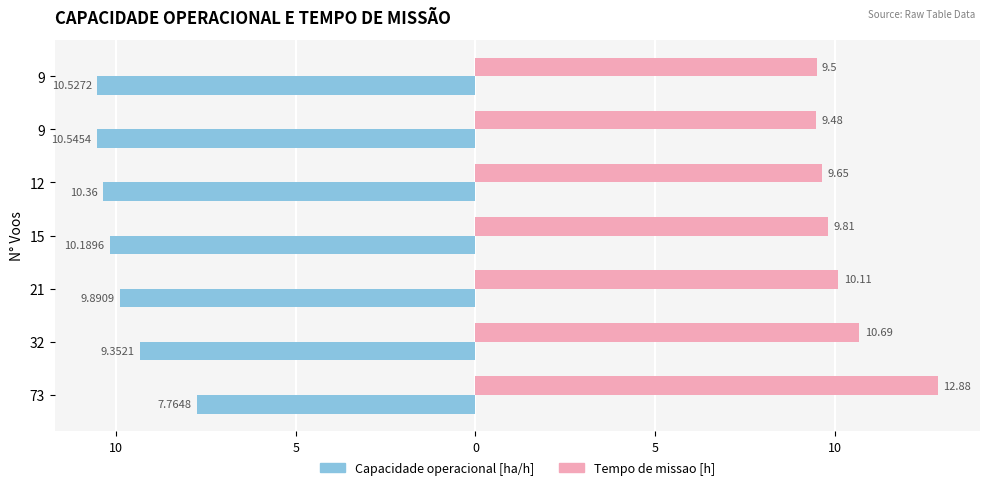

What are all the series names shown in the legend?

Capacidade operacional [ha/h], Tempo de missao [h]